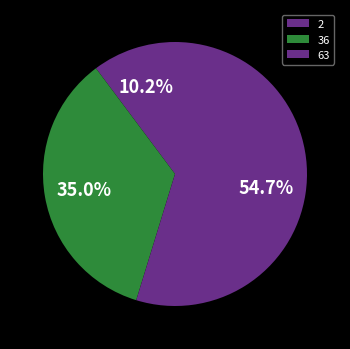

What is the ratio of the value at 36 to the value at 2?

3.4